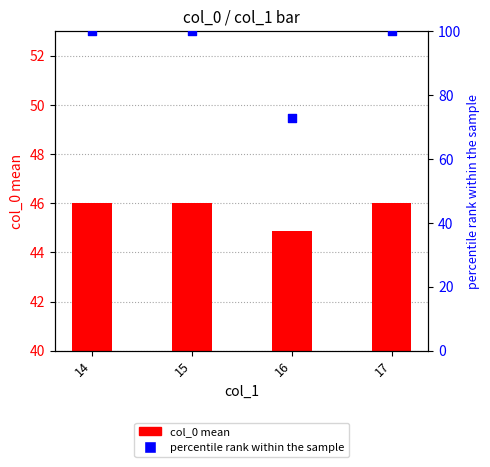

Is the value of col_0 mean at 17 greater than the value of percentile rank within the sample at 17?

No